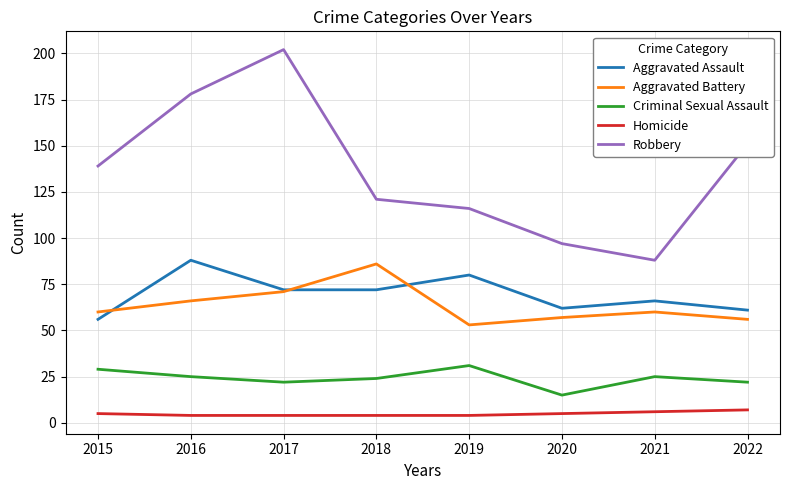

What is the minimum value shown in the chart?

4